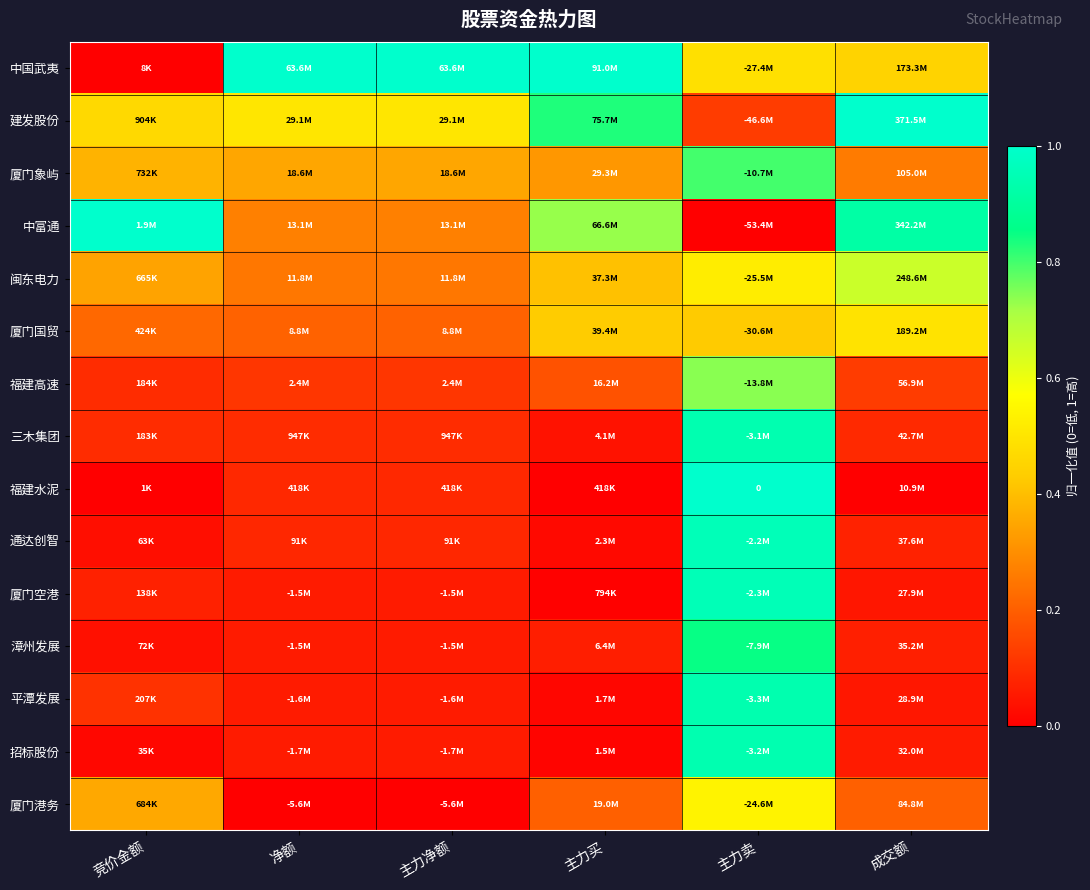

List the series in order of their peak value, lowest first.

厦门国贸, 厦门港务, 闽东电力, 福建高速, 厦门象屿, 漳州发展, 平潭发展, 招标股份, 三木集团, 厦门空港, 通达创智, 中国武夷, 建发股份, 中富通, 福建水泥